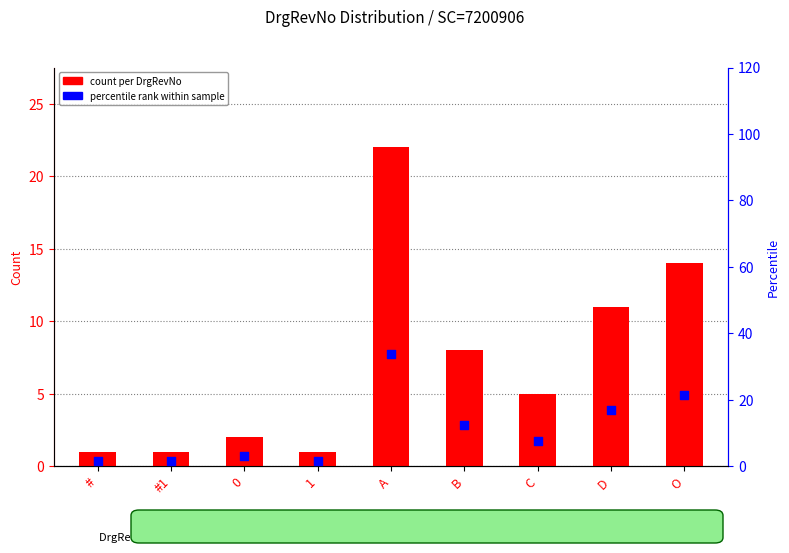

At which category is the sum across all series the highest?

A